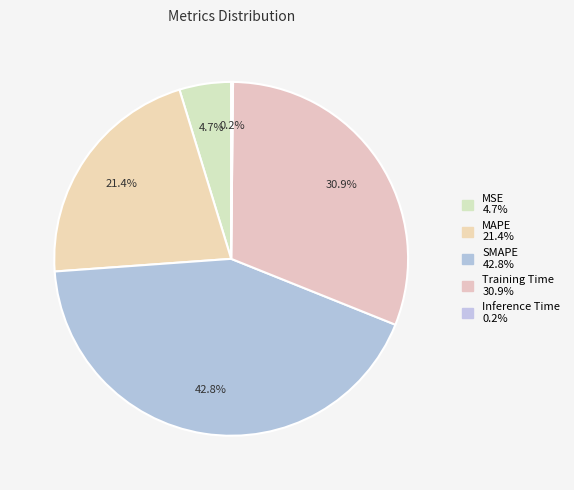

Is there any slice that represents more than half of the pie?

No